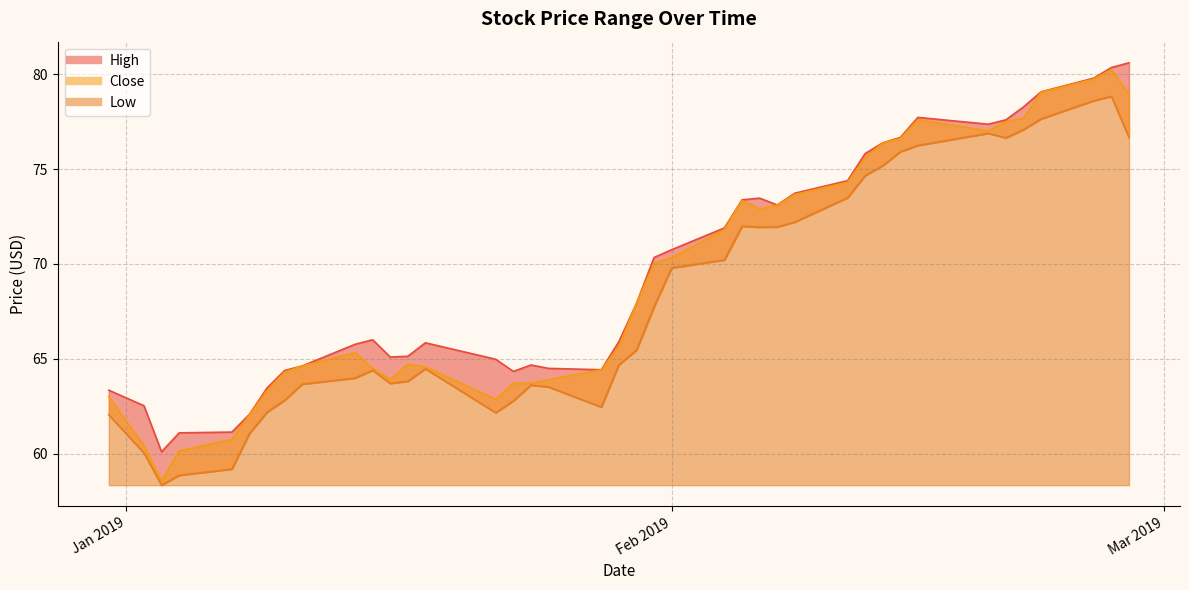

Reading left to right, transcribe all the data shown in this chart.

High: 63.3	62.5	60.1	61.1	61.1	62.1	63.5	64.4	64.6	65.8	66.0	65.1	65.1	65.8	65.0	64.3	64.7	64.5	64.4	65.9	67.9	70.3	70.8	71.9	73.4	73.5	73.1	73.7	74.4	75.8	76.4	76.7	77.7	77.4	77.6	78.3	79.1	79.8	80.4	80.6
Close: 63.0	60.4	58.6	60.1	60.7	62.0	63.3	64.3	64.6	65.3	64.5	63.9	64.7	64.6	62.9	63.7	63.7	63.9	64.4	65.7	67.9	70.0	70.3	71.8	73.3	72.9	73.1	73.7	74.3	75.6	76.4	76.6	77.6	77.0	77.5	77.7	79.1	79.8	80.2	79.0
Low: 62.0	60.0	58.3	58.9	59.2	61.1	62.2	62.8	63.7	64.0	64.4	63.7	63.8	64.5	62.1	62.8	63.6	63.5	62.5	64.7	65.5	67.7	69.8	70.2	72.0	71.9	72.0	72.2	73.5	74.7	75.2	75.9	76.2	76.9	76.7	77.1	77.7	78.6	78.8	76.7